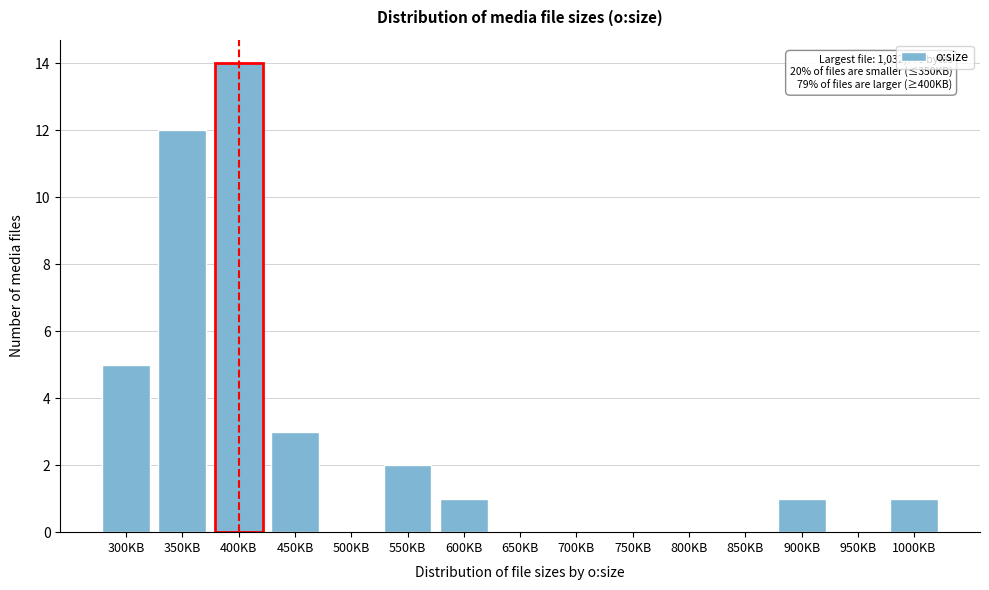

Reading left to right, list all the values displayed in this chart.

300KB=5	350KB=12	400KB=14	450KB=3	500KB=0	550KB=2	600KB=1	650KB=0	700KB=0	750KB=0	800KB=0	850KB=0	900KB=1	950KB=0	1000KB=1